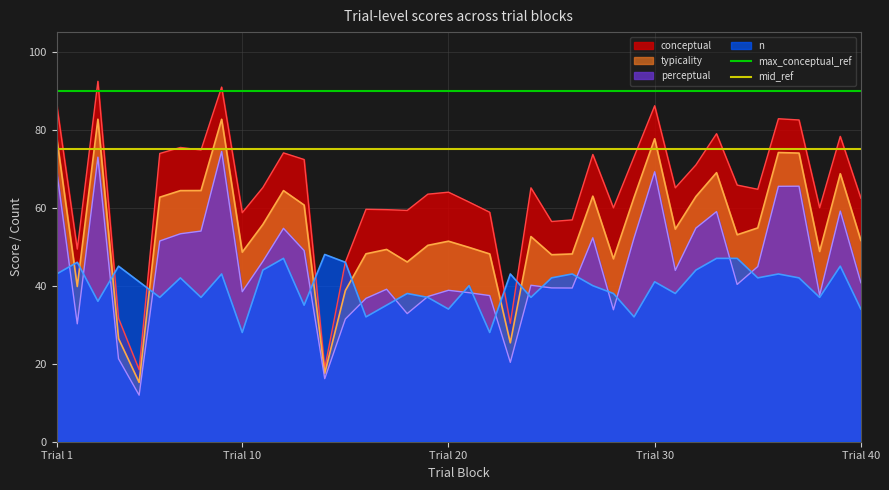

True or false: n and typicality cross at least once.

True